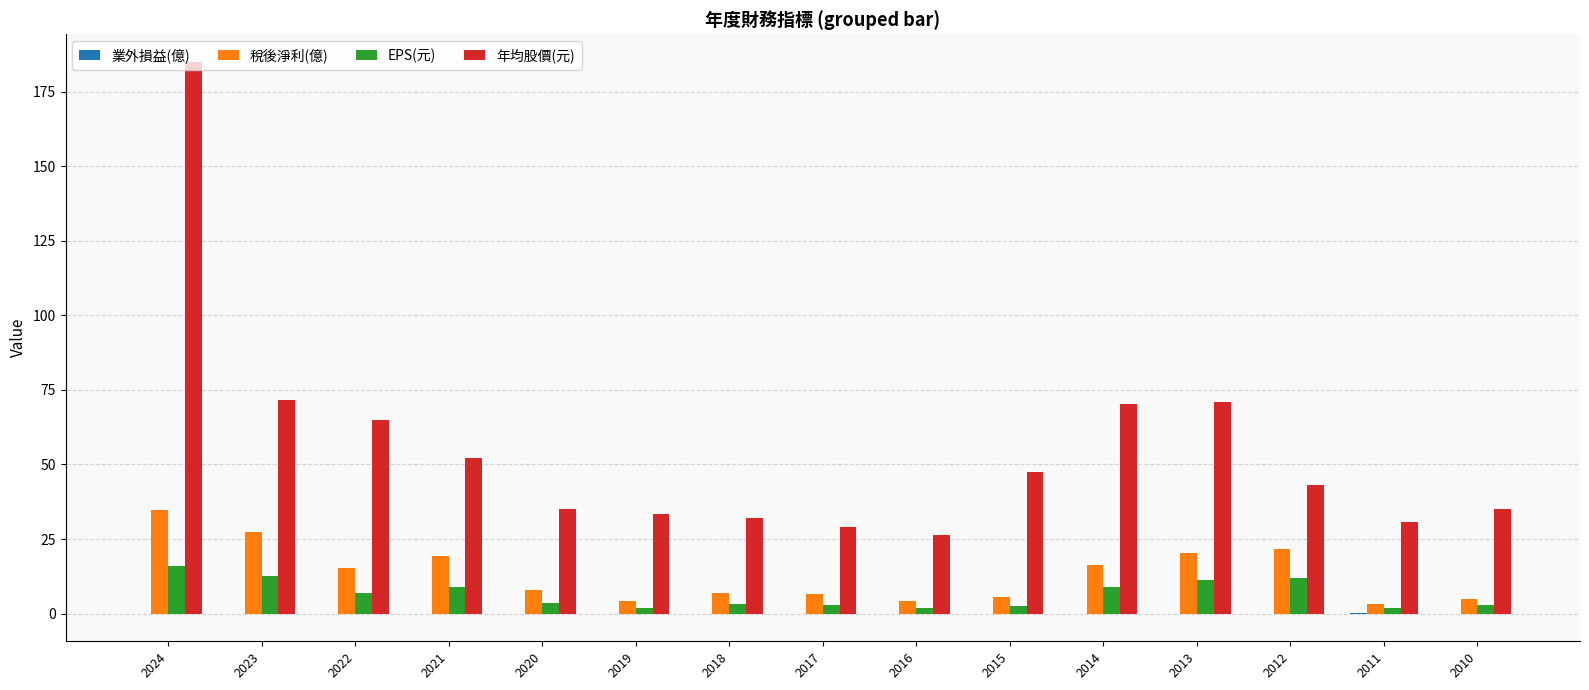

Is the value of 年均股價(元) at 2012 greater than the value of 稅後淨利(億) at 2016?

Yes